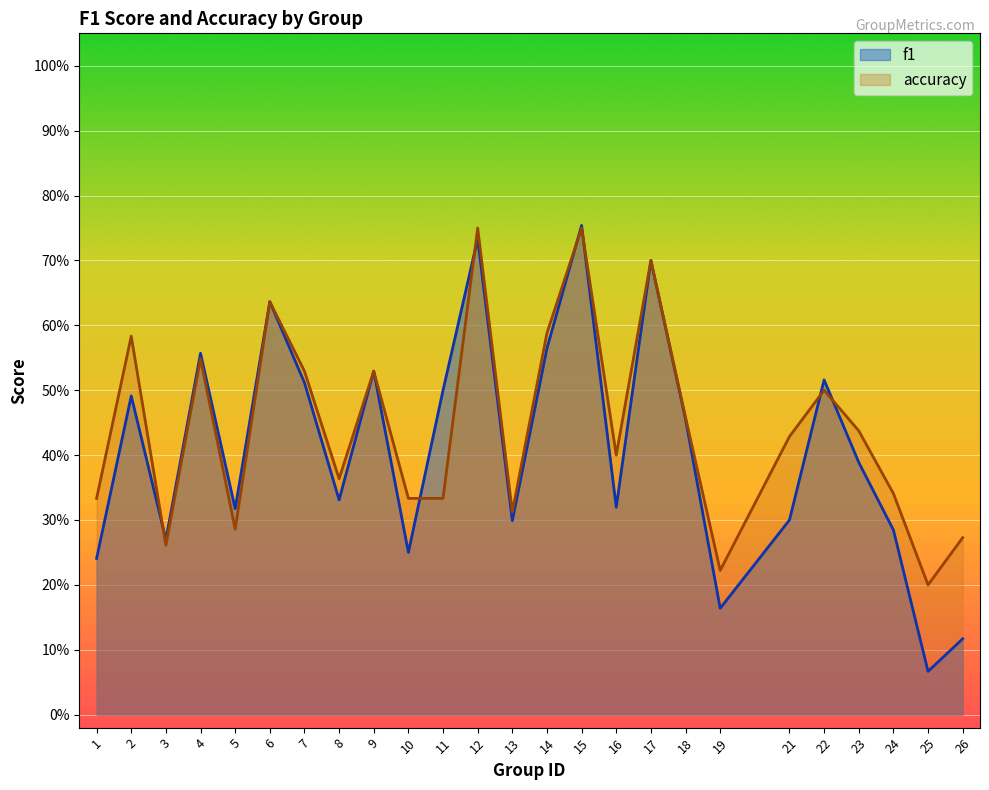

What is the difference between the accuracy values at 11 and 18?

0.1